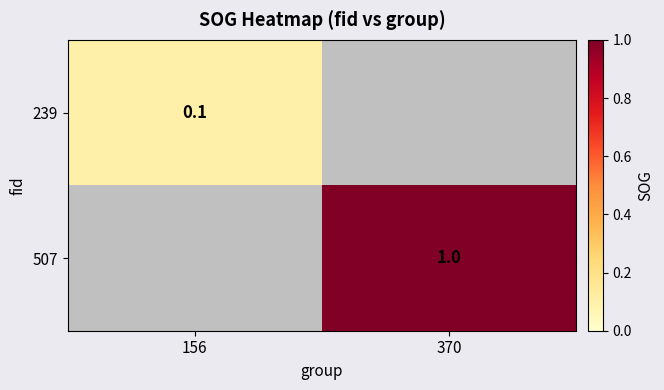

True or false: 507 has a value of 0.7 at 370.

False